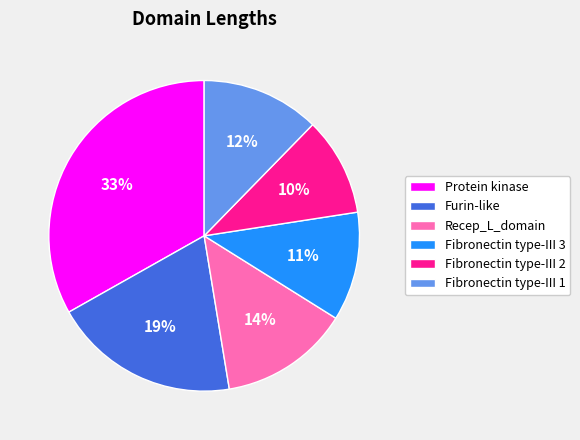

What percentage is the Fibronectin type-III 3 slice, to the nearest percent?

11%